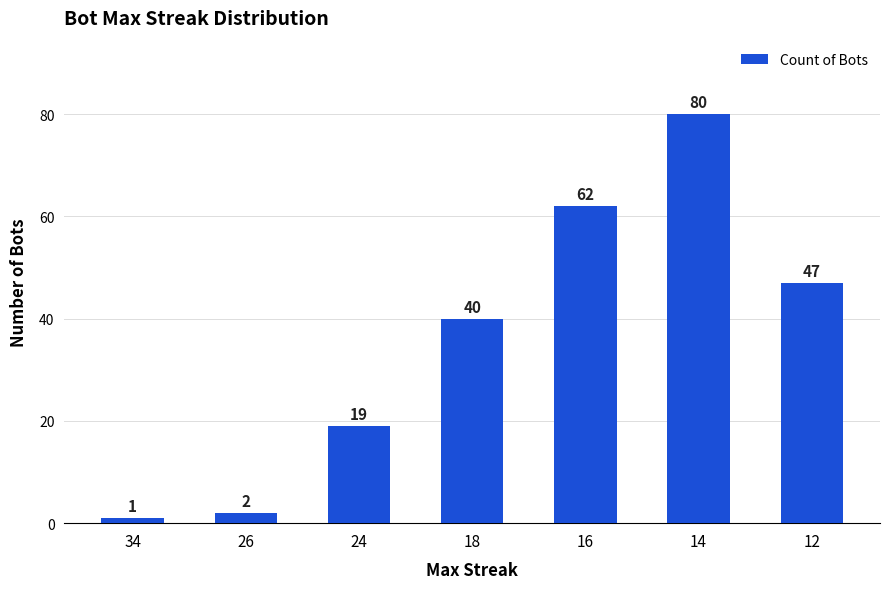

How many data points does each series have?

7